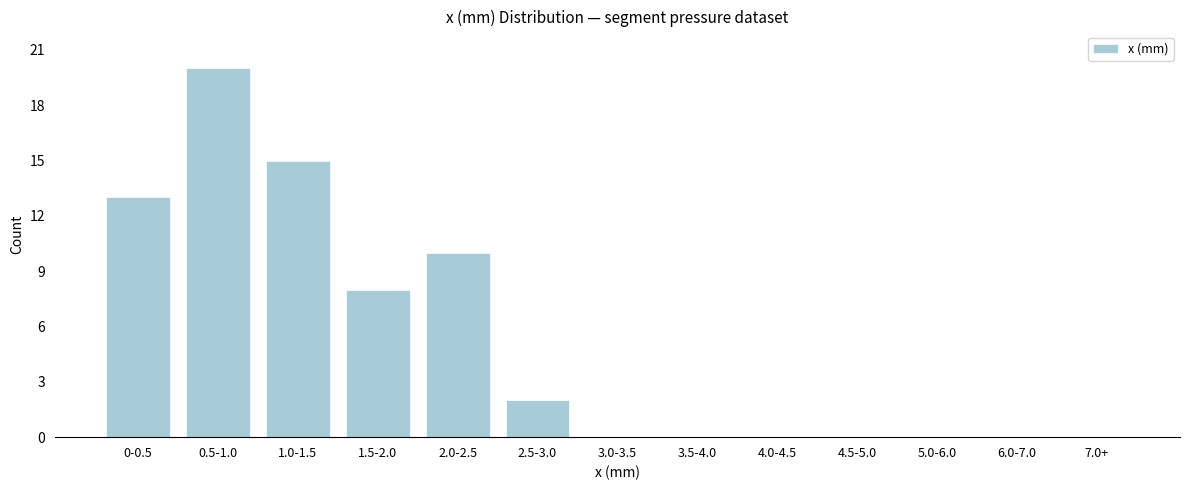

Reading left to right, transcribe all the data shown in this chart.

0-0.5=13	0.5-1.0=20	1.0-1.5=15	1.5-2.0=8	2.0-2.5=10	2.5-3.0=2	3.0-3.5=0	3.5-4.0=0	4.0-4.5=0	4.5-5.0=0	5.0-6.0=0	6.0-7.0=0	7.0+=0